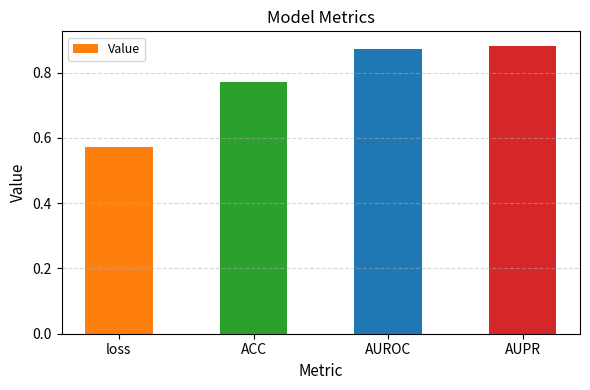

Is it true that the value at loss is 0.2?

False